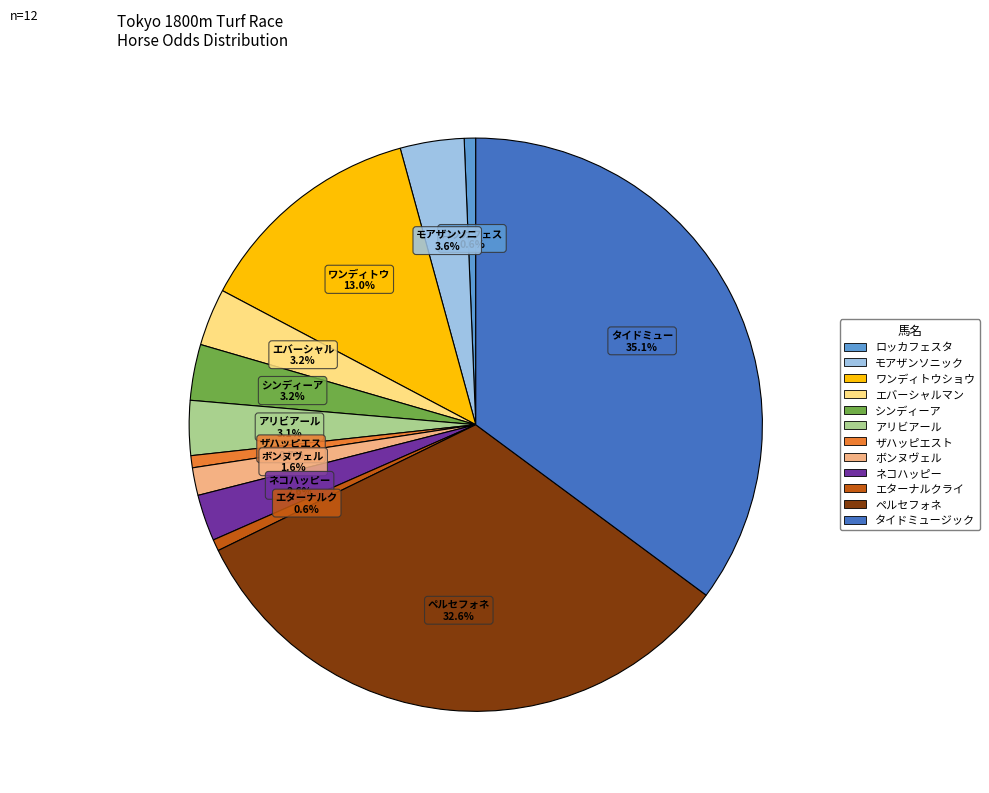

Is there a majority slice in this chart?

No